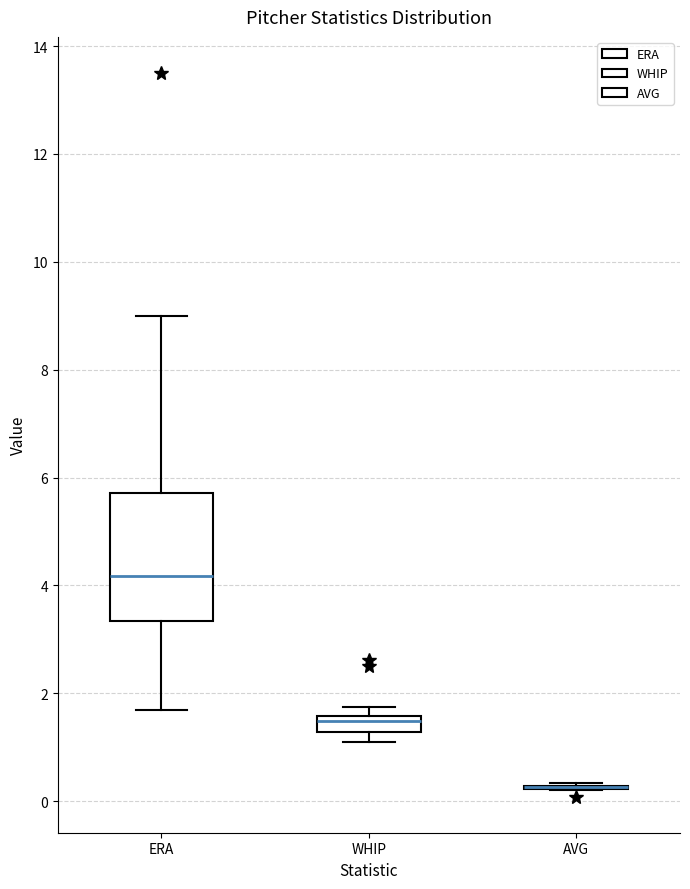

Which box is the tallest, from its lower edge to its upper edge?

ERA